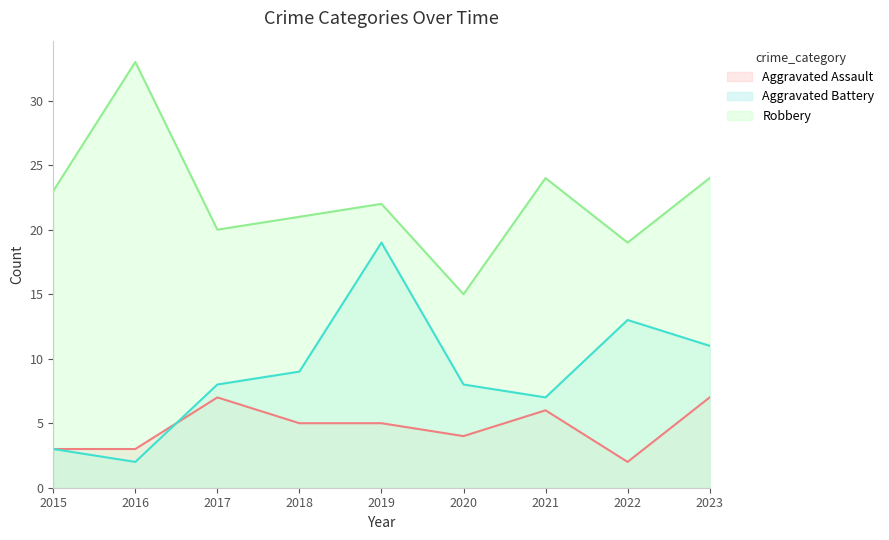

Count the Aggravated Assault values in the range 3 to 6.

6